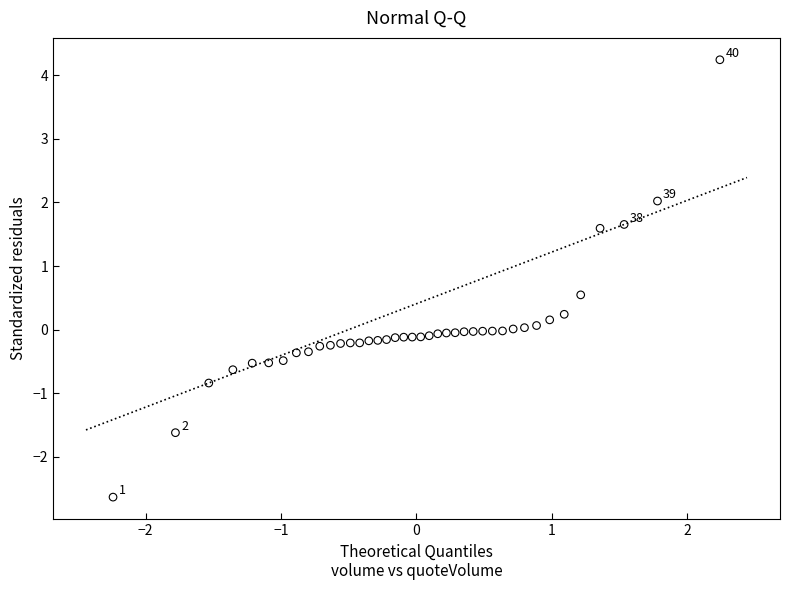

What is the range of X values (max minus min)?

4.5